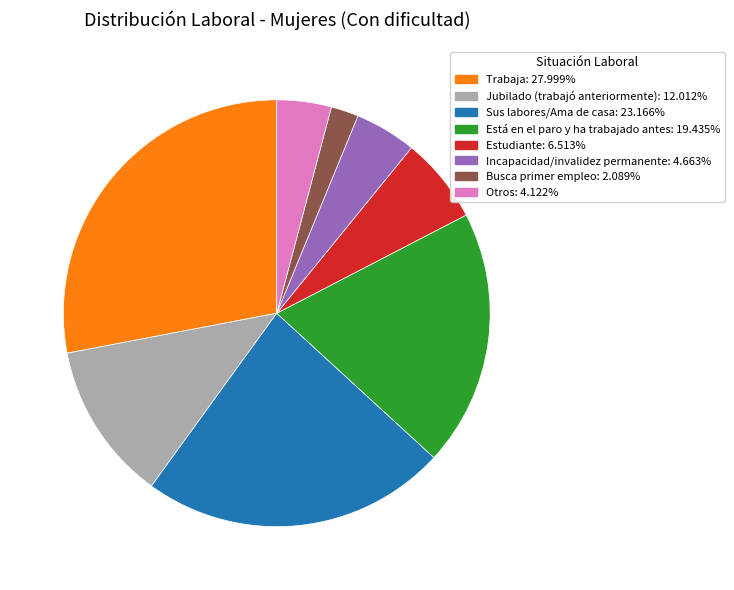

What is the largest slice in the pie chart?

Trabaja